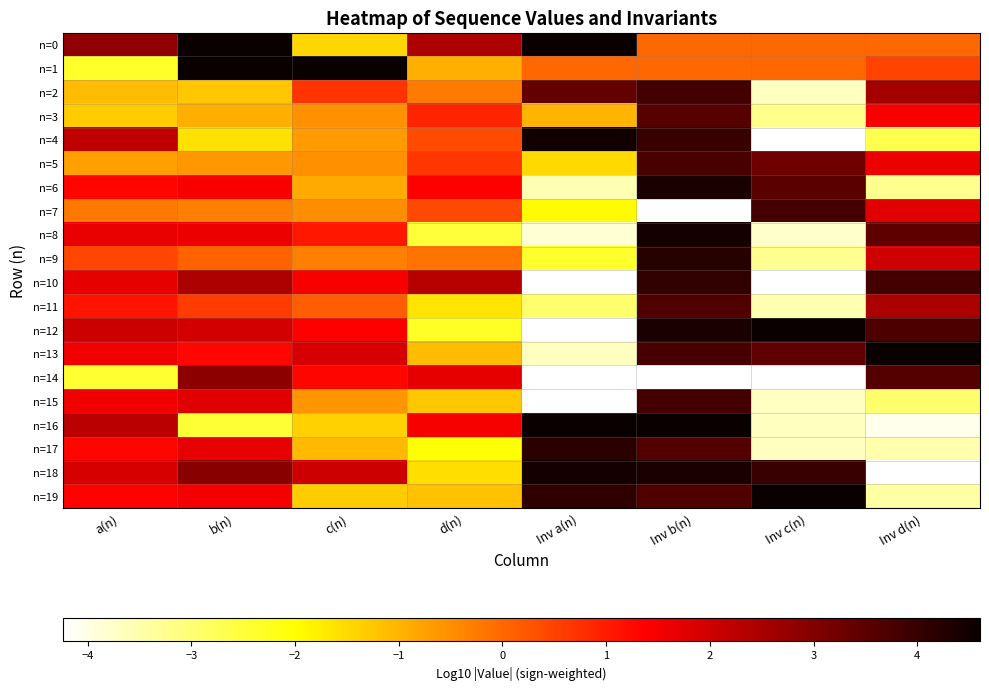

Rank the series at c(n) from lowest to highest value.

n=0, n=16, n=19, n=17, n=6, n=4, n=15, n=5, n=3, n=7, n=9, n=11, n=2, n=8, n=14, n=12, n=10, n=13, n=18, n=1